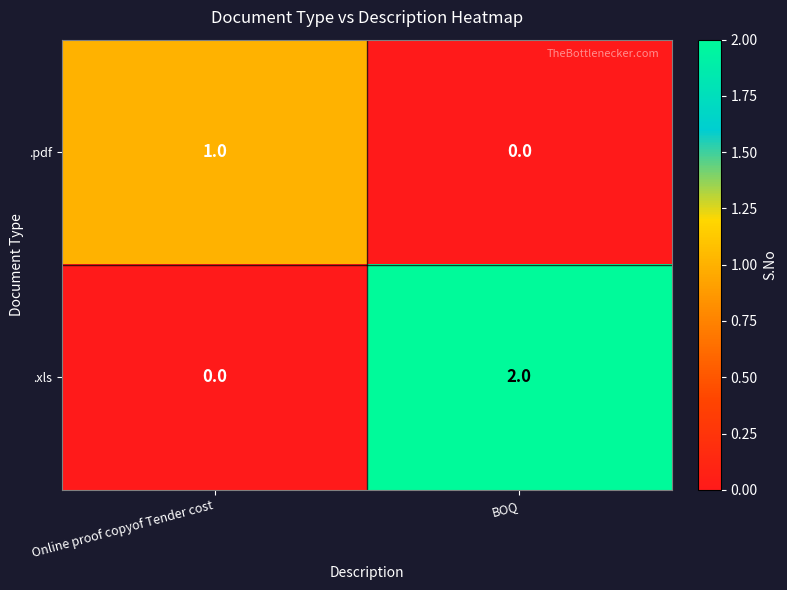

What is the spread (max minus min) of values at Online proof copyof Tender cost?

1